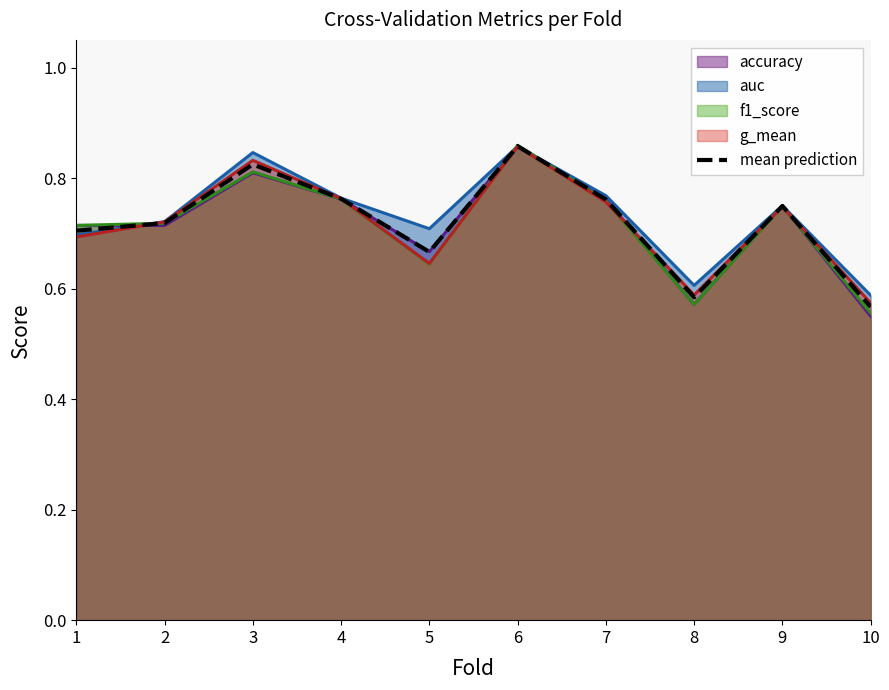

Which label corresponds to the smallest value in the chart?

10